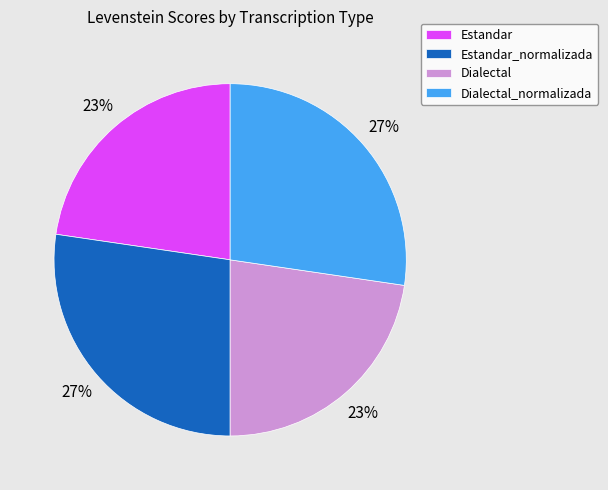

True or false: Estandar_normalizada accounts for 15% of the total.

False